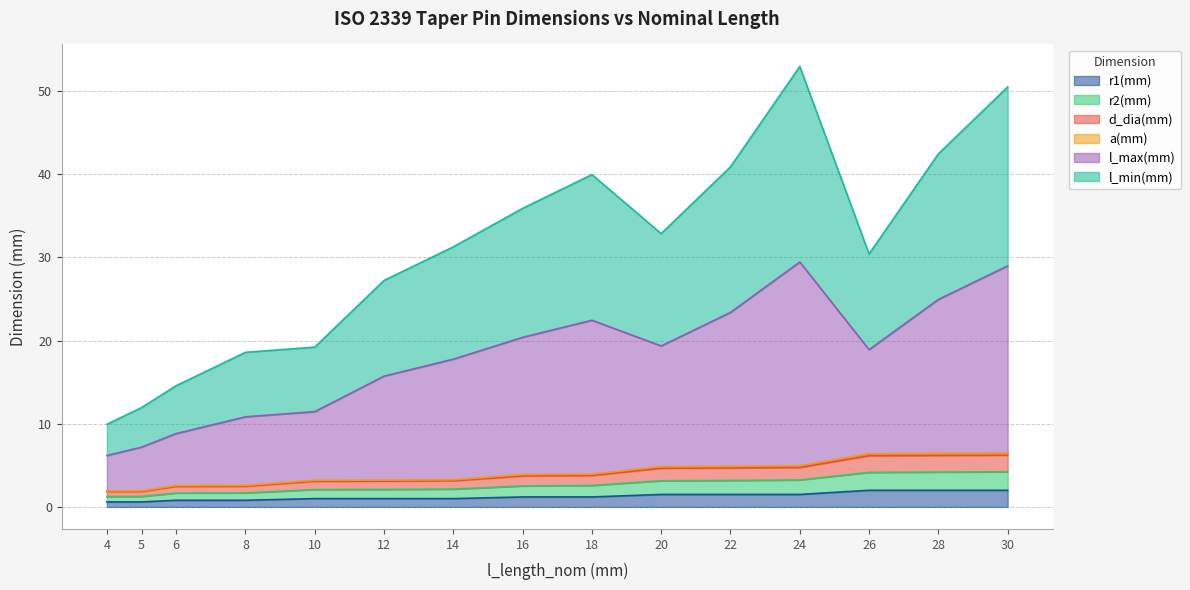

At 30, list the series in order from smallest to largest.

r1(mm), r2(mm), d_dia(mm), a(mm), l_min(mm), l_max(mm)